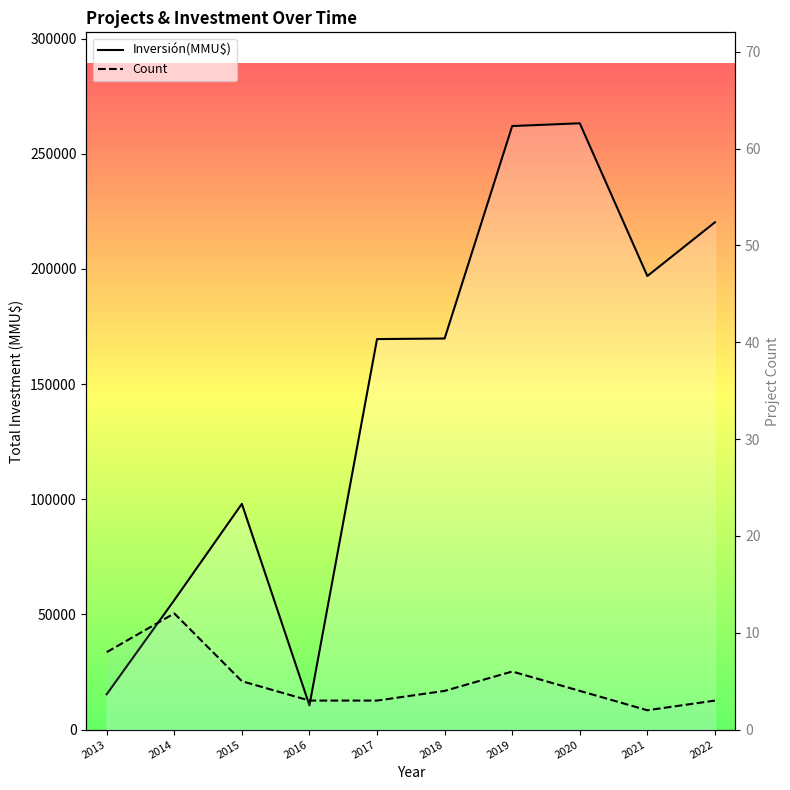

In Count, how many points are higher than both neighbors (excluding endpoints)?

2